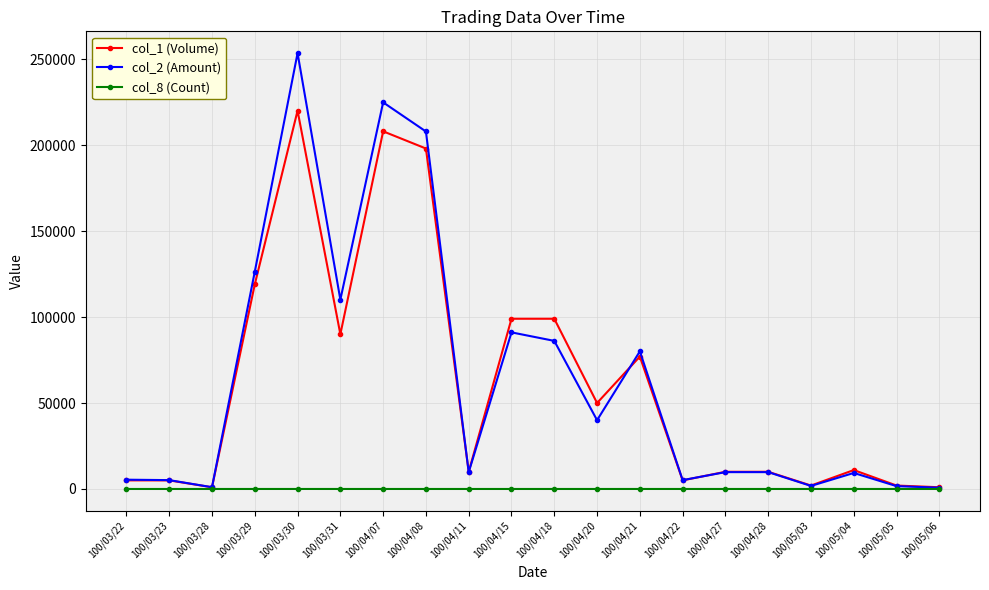

Which series has the largest range (max minus min)?

col_2 (Amount)